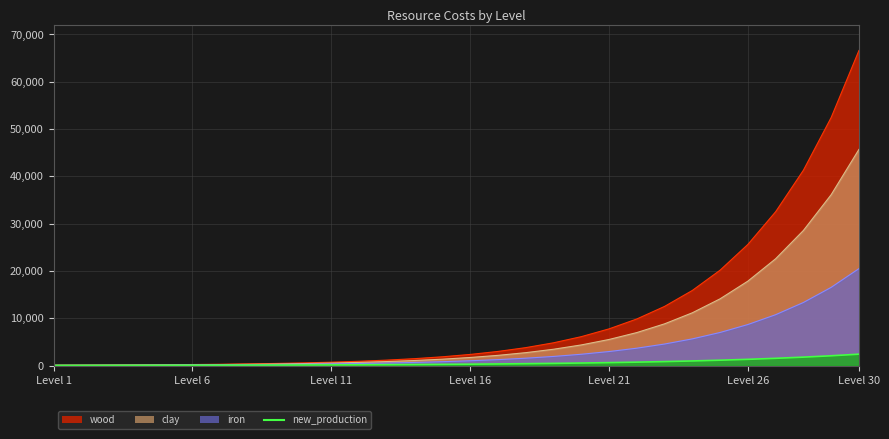

Where is clay nearest to the value 22858?

27